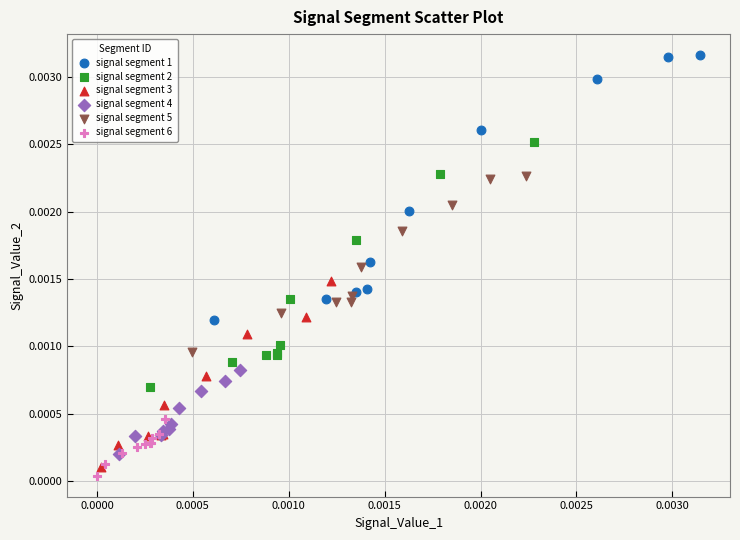

Which series contains the highest Y value?

signal segment 1